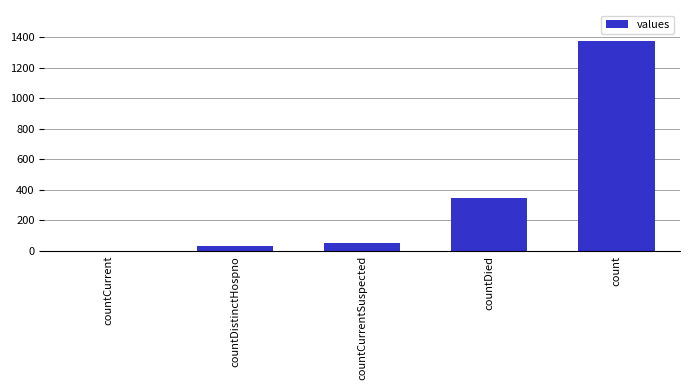

Which has a higher value, countDistinctHospno or count?

count